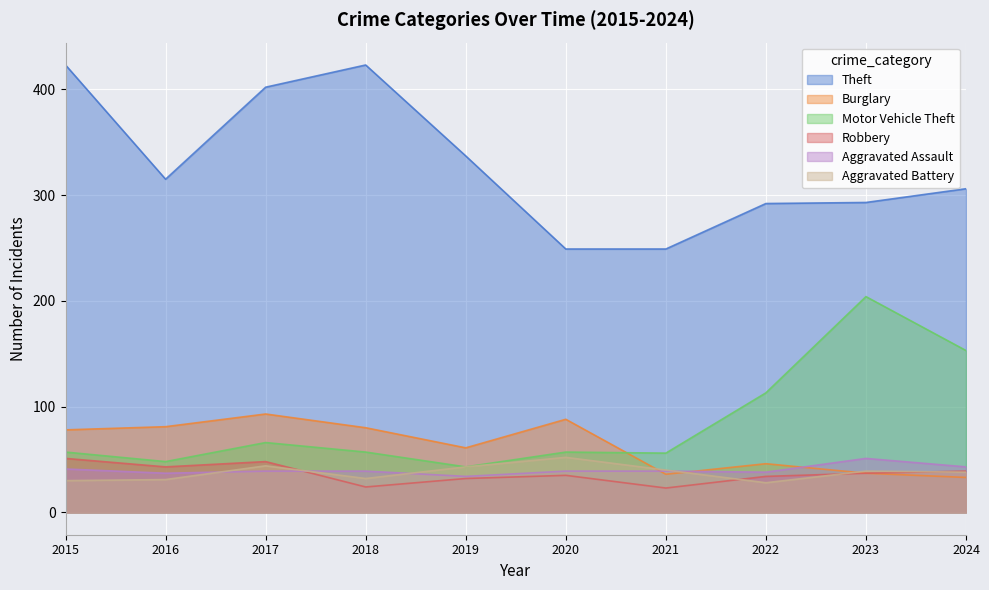

What is the value of the Aggravated Battery point at the 2nd from the left?

31